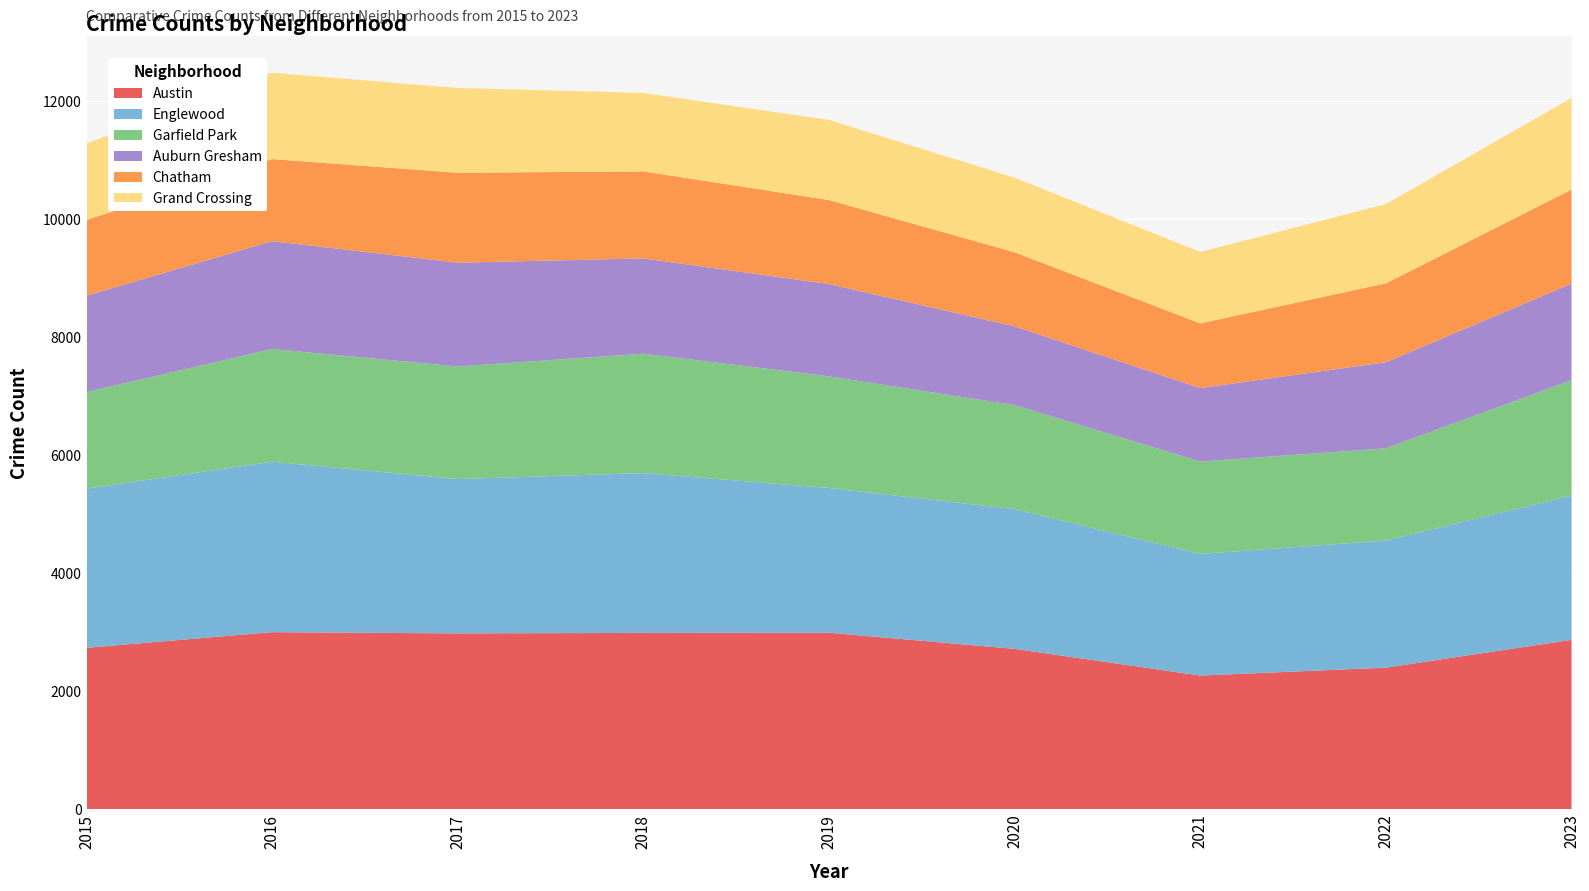

At which category is the sum across all series the highest?

2016